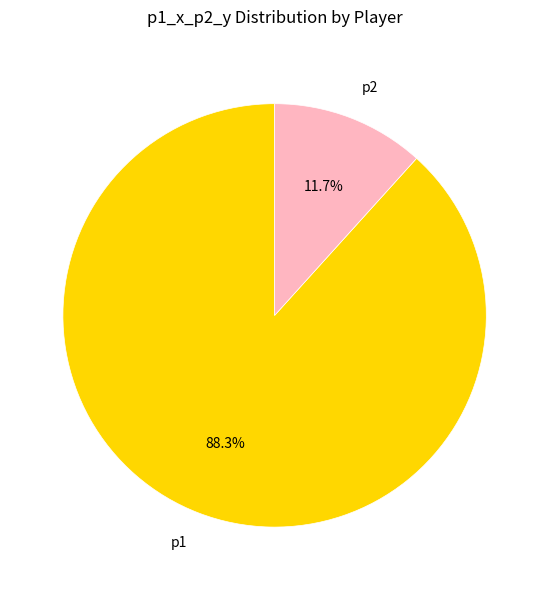

Which category has the biggest portion of the pie?

p1